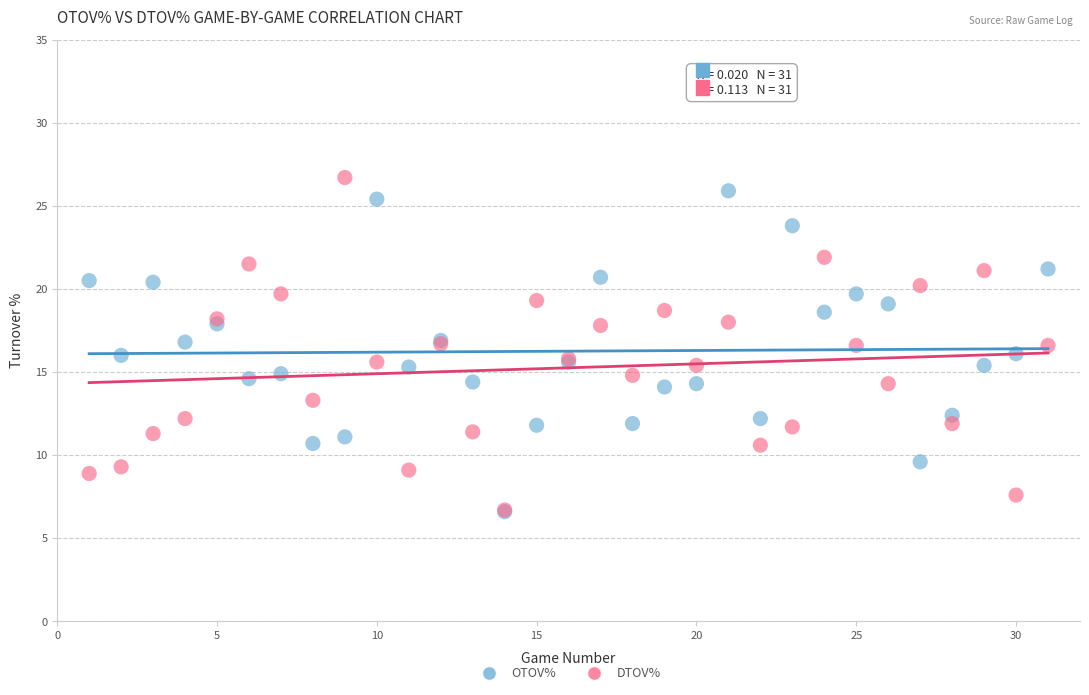

What are all the series names shown in the legend?

OTOV%, DTOV%